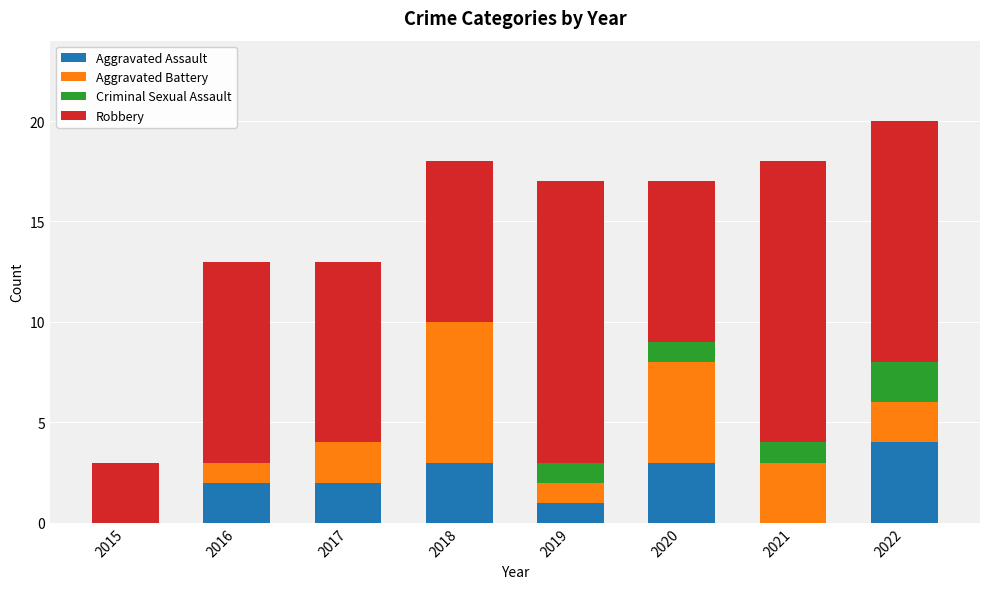

What is the total value across all series at 2020?

17